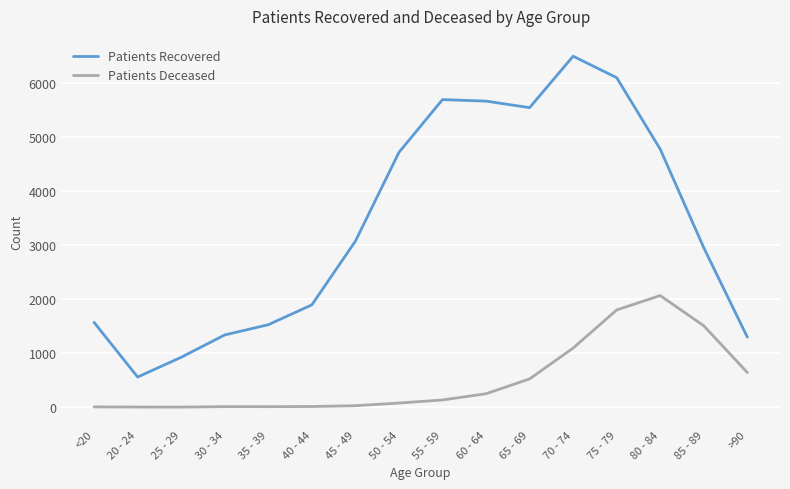

Rank the series by their maximum value, from highest to lowest.

Patients Recovered, Patients Deceased